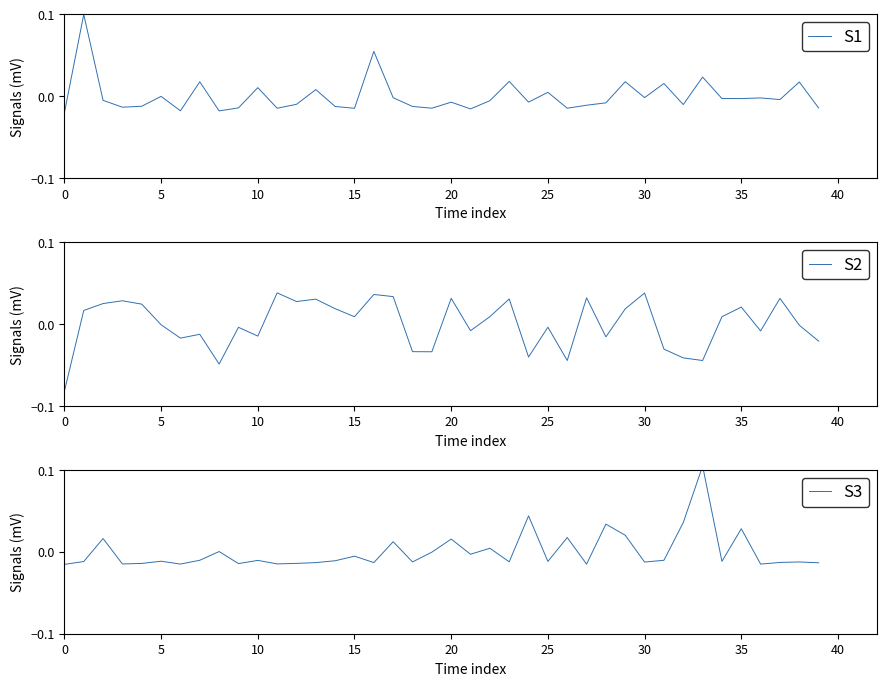

Reading left to right, list all the values displayed in this chart.

S1: -0.0	0.1	-0.0	-0.0	-0.0	-0.0	-0.0	0.0	-0.0	-0.0	0.0	-0.0	-0.0	0.0	-0.0	-0.0	0.1	-0.0	-0.0	-0.0	-0.0	-0.0	-0.0	0.0	-0.0	0.0	-0.0	-0.0	-0.0	0.0	-0.0	0.0	-0.0	0.0	-0.0	-0.0	-0.0	-0.0	0.0	-0.0
S2: -0.1	0.0	0.0	0.0	0.0	-0.0	-0.0	-0.0	-0.0	-0.0	-0.0	0.0	0.0	0.0	0.0	0.0	0.0	0.0	-0.0	-0.0	0.0	-0.0	0.0	0.0	-0.0	-0.0	-0.0	0.0	-0.0	0.0	0.0	-0.0	-0.0	-0.0	0.0	0.0	-0.0	0.0	-0.0	-0.0
S3: -0.0	-0.0	0.0	-0.0	-0.0	-0.0	-0.0	-0.0	0.0	-0.0	-0.0	-0.0	-0.0	-0.0	-0.0	-0.0	-0.0	0.0	-0.0	-0.0	0.0	-0.0	0.0	-0.0	0.0	-0.0	0.0	-0.0	0.0	0.0	-0.0	-0.0	0.0	0.1	-0.0	0.0	-0.0	-0.0	-0.0	-0.0